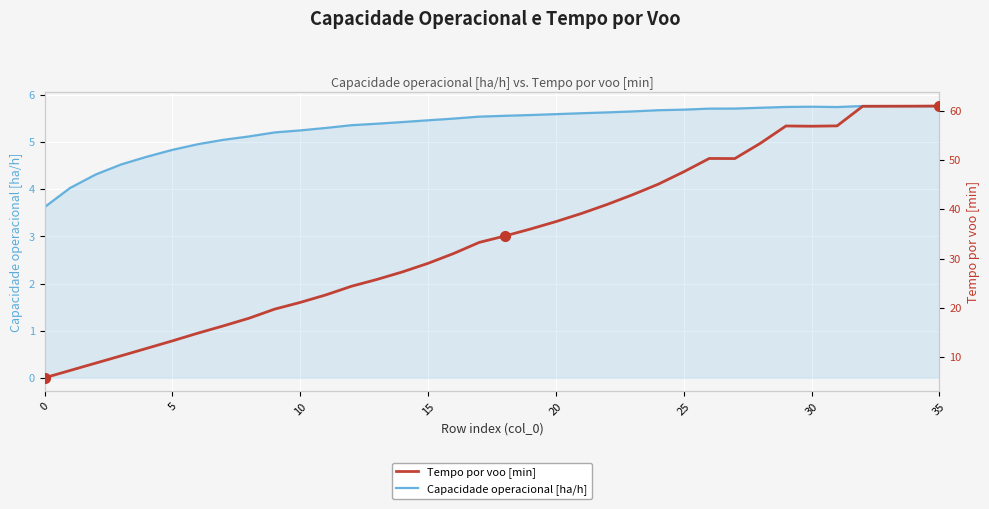

The Tempo por voo [min] series shows 99.5 at 30. True or false?

False